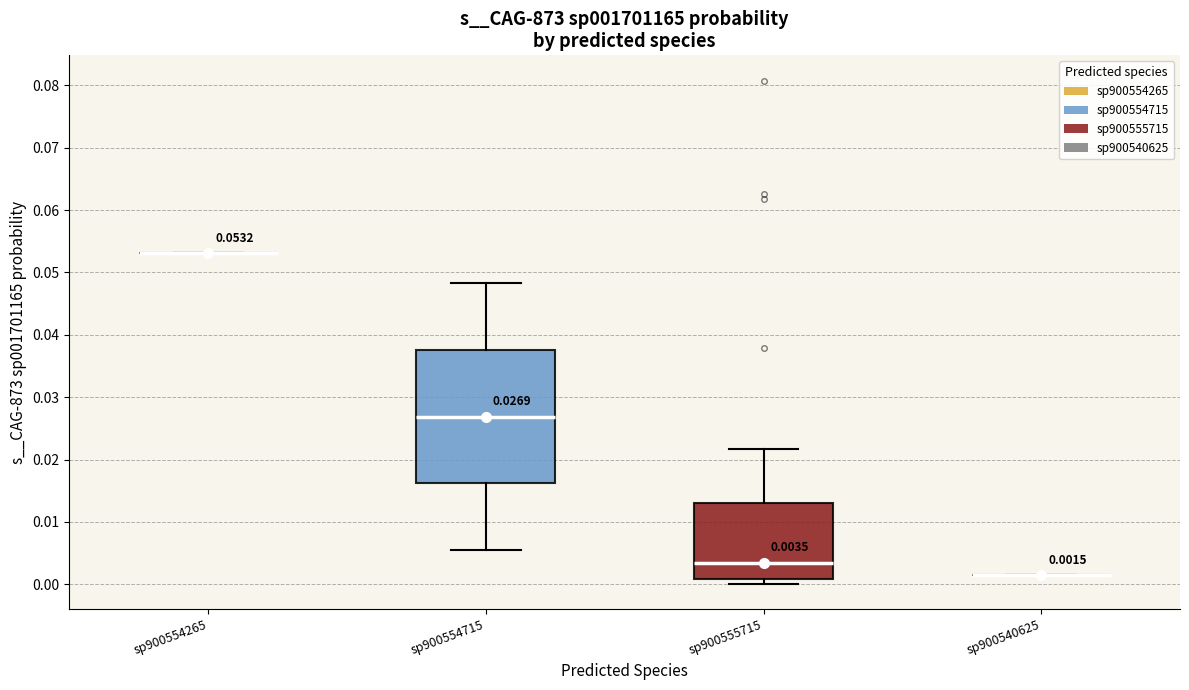

Which box is the tallest, from its lower edge to its upper edge?

sp900554715